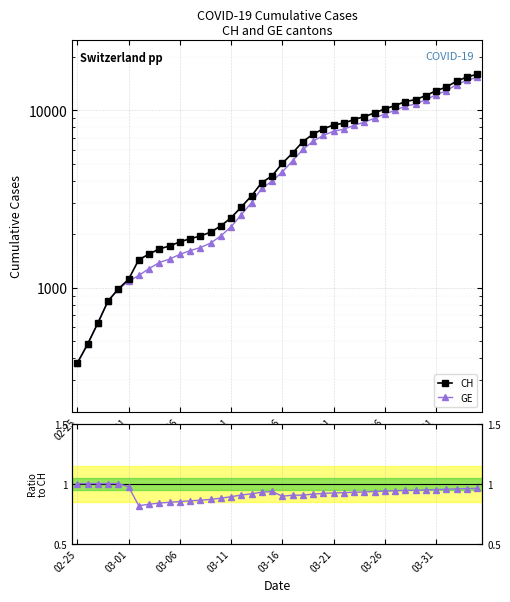

The CH series shows 4259.0 at 19. True or false?

True